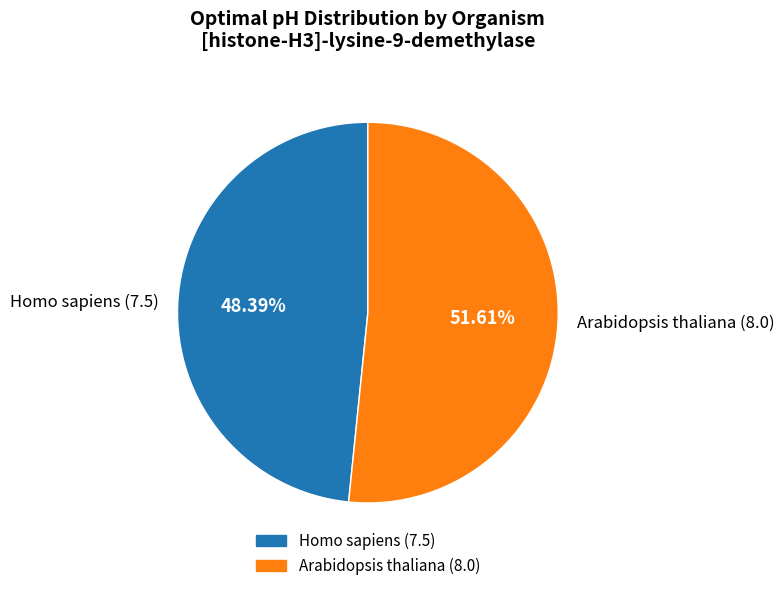

To the nearest percent, what percentage of the pie is Homo sapiens?

48%